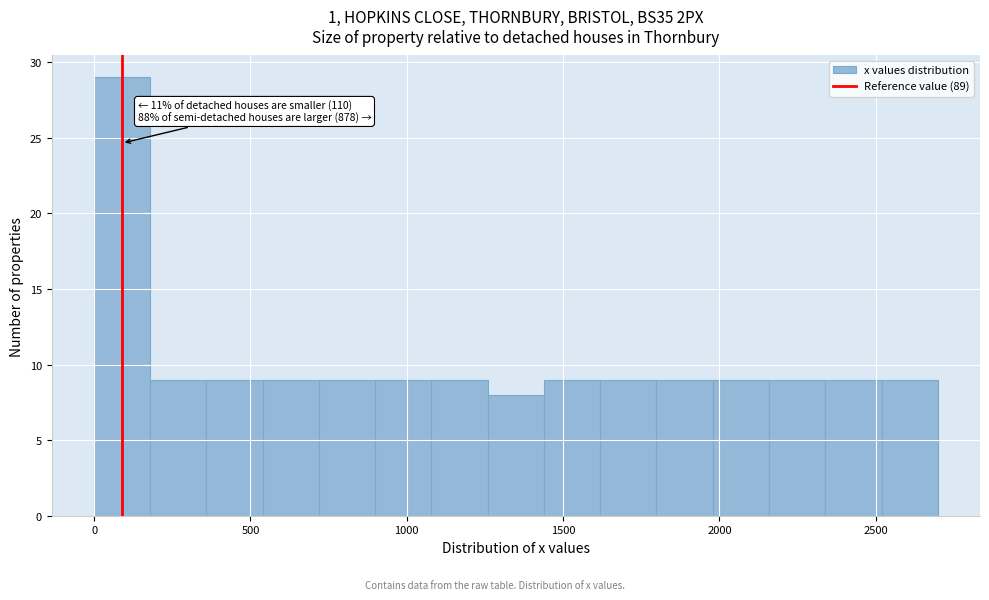

Around what value on the x-axis is the tallest bar? Give the approximate position of its centre, as read against the axis.

100